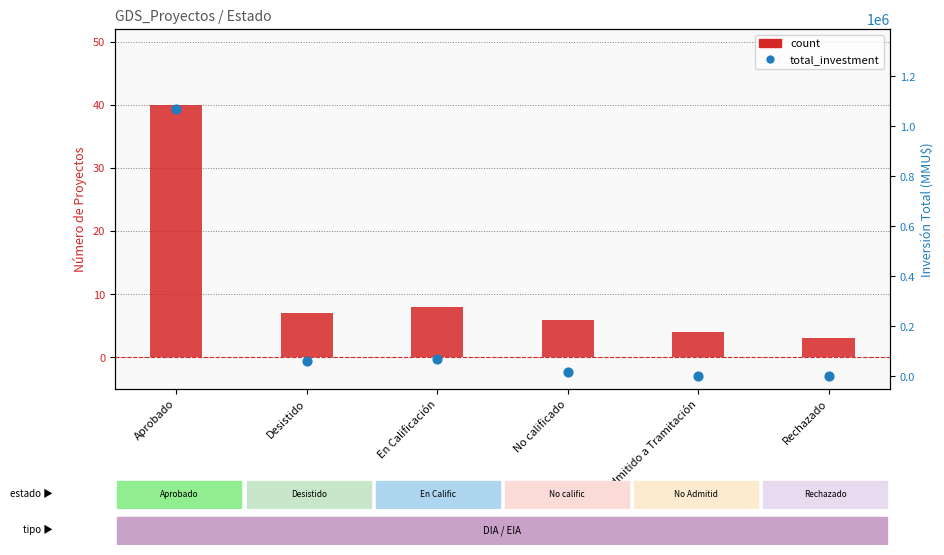

Which series has the widest spread of Y values?

total_investment